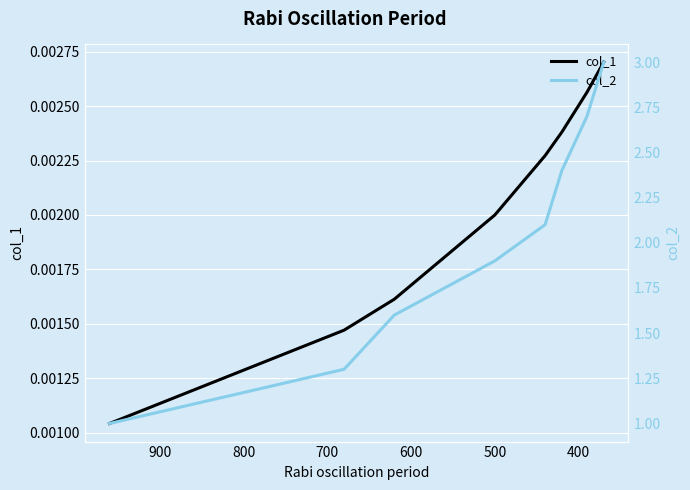

At how many categories does at least one series exceed 0?

8